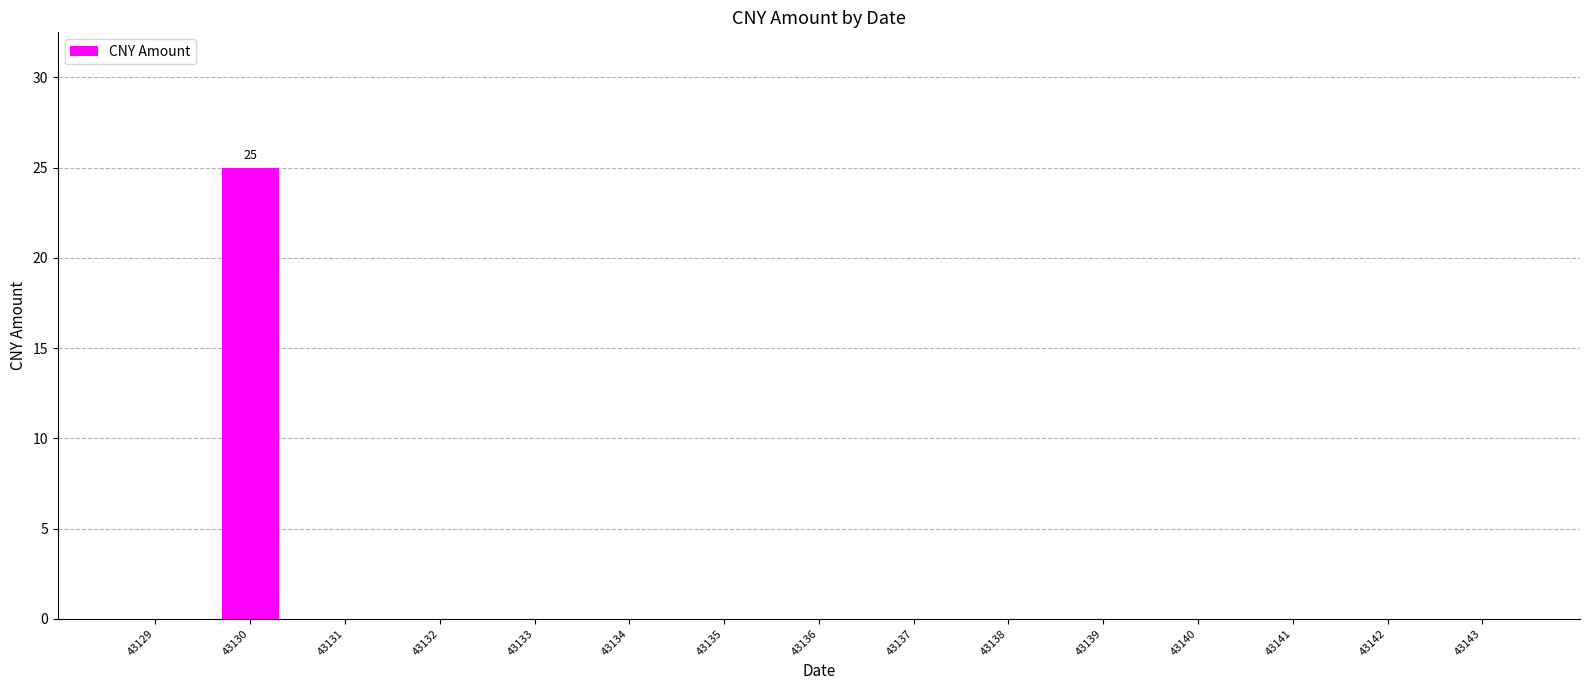

What is the sum of all values?

25